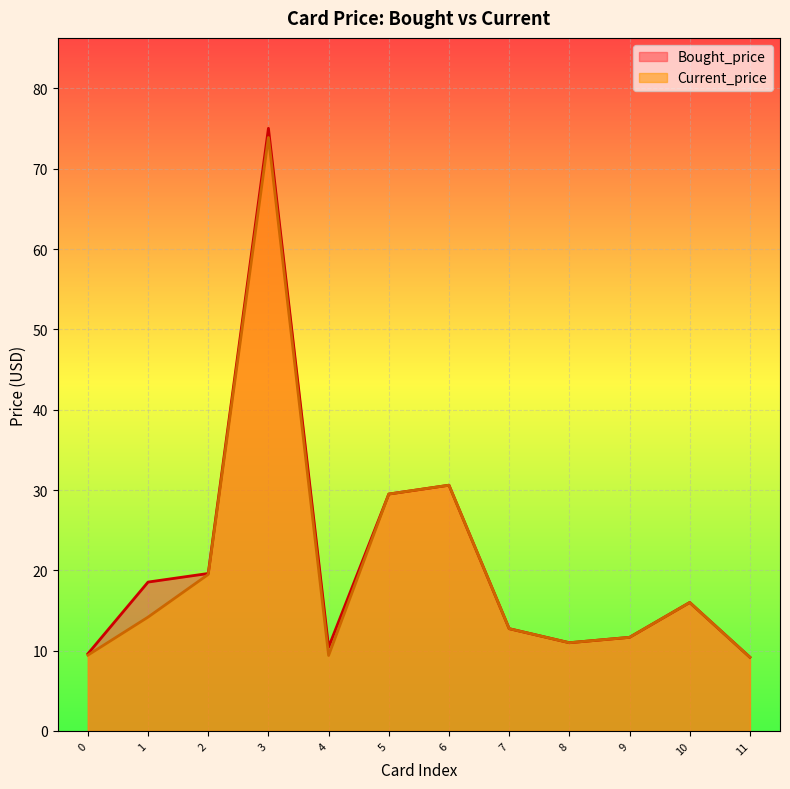

What is the maximum value for Current_price?

73.9